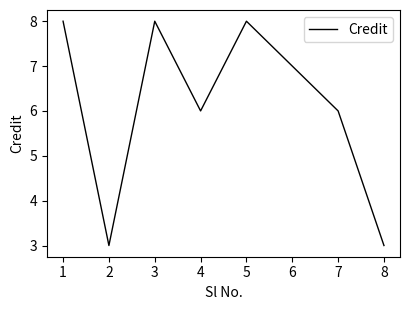

What is the average value?

6